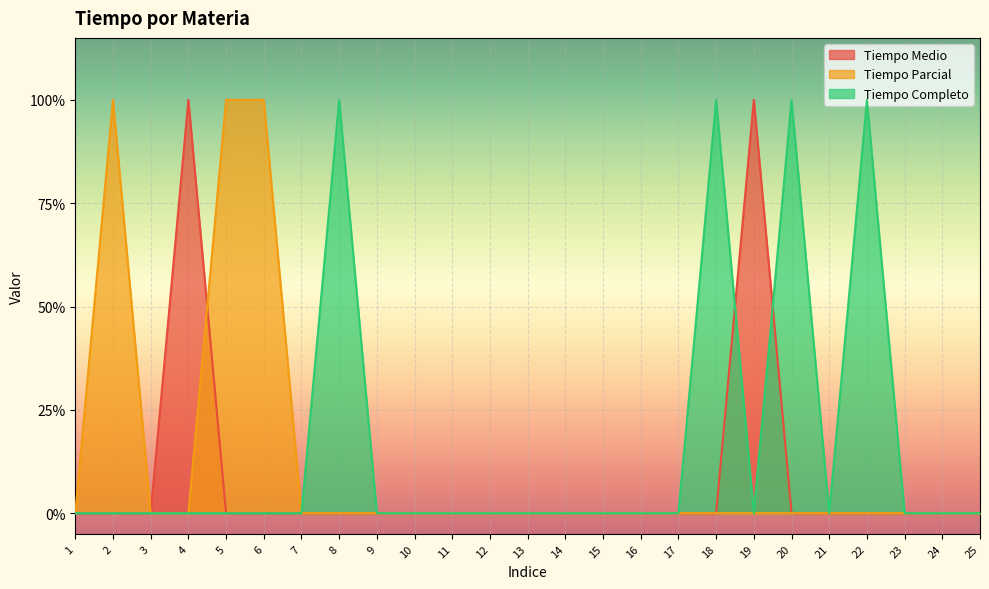

True or false: Tiempo Parcial has more than 0 interior local peaks.

True